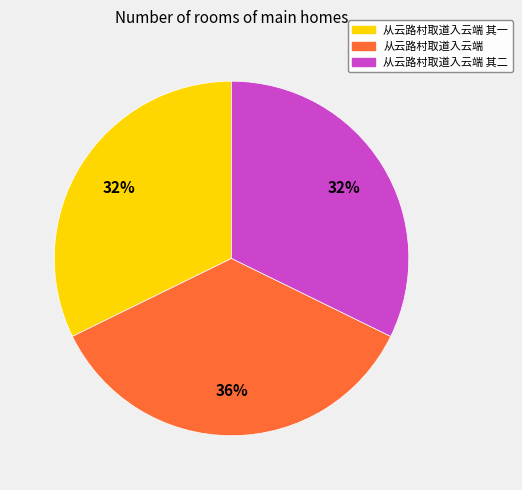

To the nearest percent, what is the average slice percentage?

33%